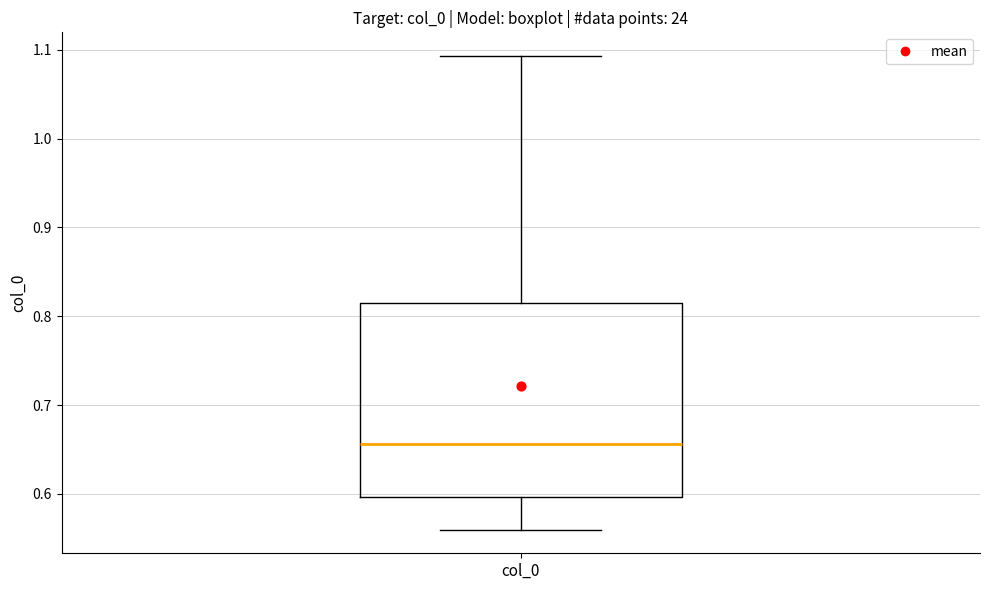

Transcribe this box plot: give where the median line is, the range the box spans, and where the two whiskers end, as read against the y-axis. The values are not printed on the chart, so give them approximately, as read against the axis.

median 0.66, box 0.60 to 0.82, whiskers 0.56 to 1.09